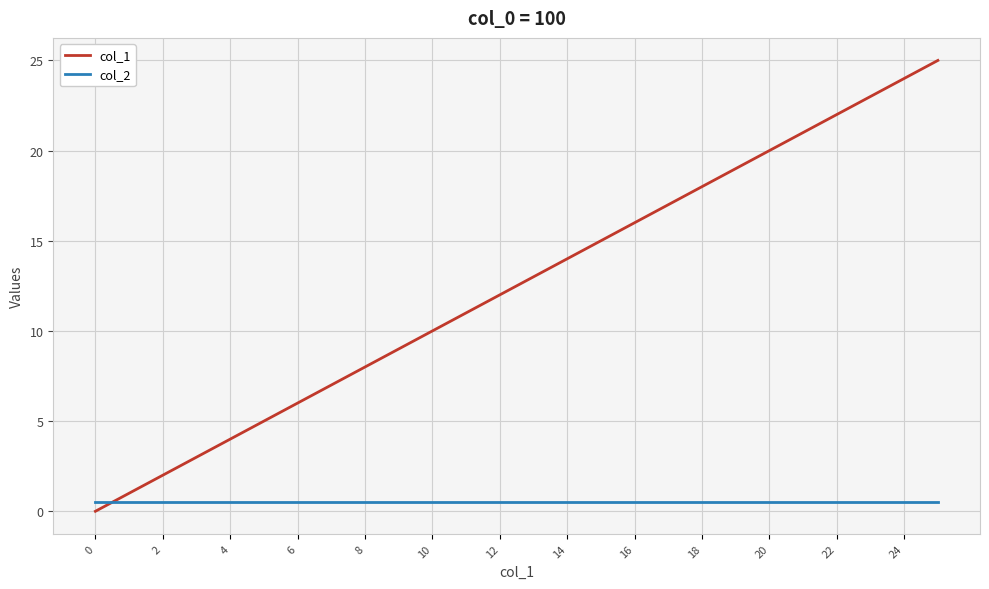

What is the average value of the col_2 series?

0.5